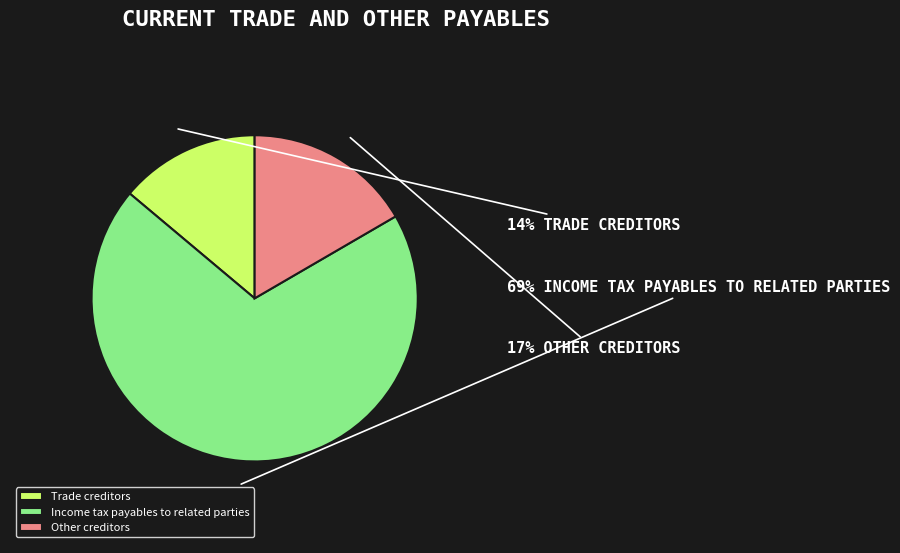

Is the sum of Other creditors and Trade creditors greater than half?

No